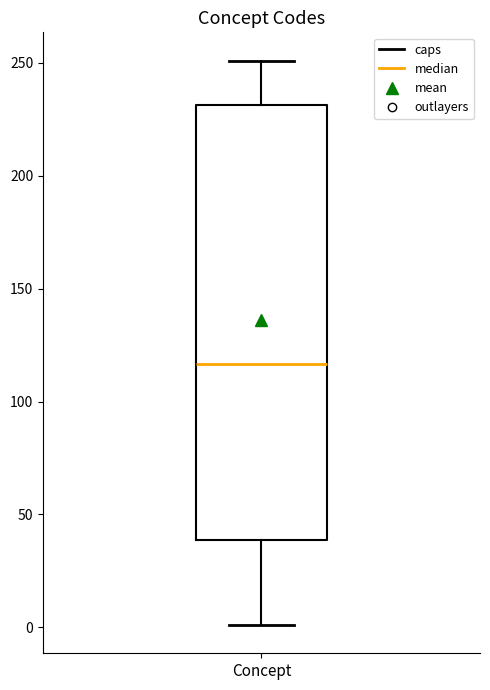

Read this box plot against the y-axis: the position of the median line, the range covered by the box, and the ends of both whiskers. The values are not printed on the chart, so give them approximately, as read against the axis.

median 115, box 40 to 230, whiskers 0 to 250